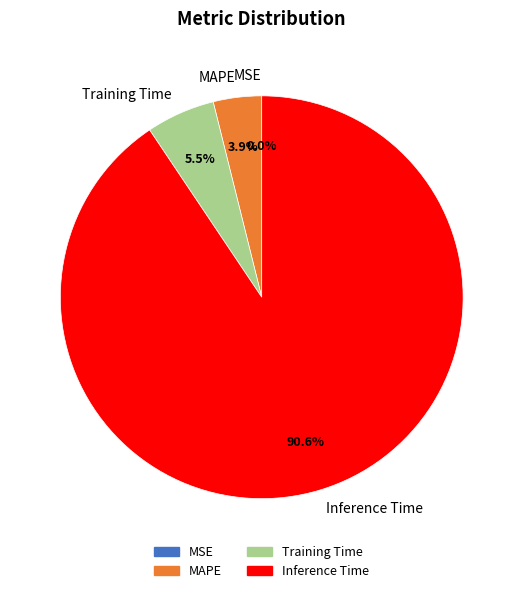

Which category has the biggest portion of the pie?

Inference Time